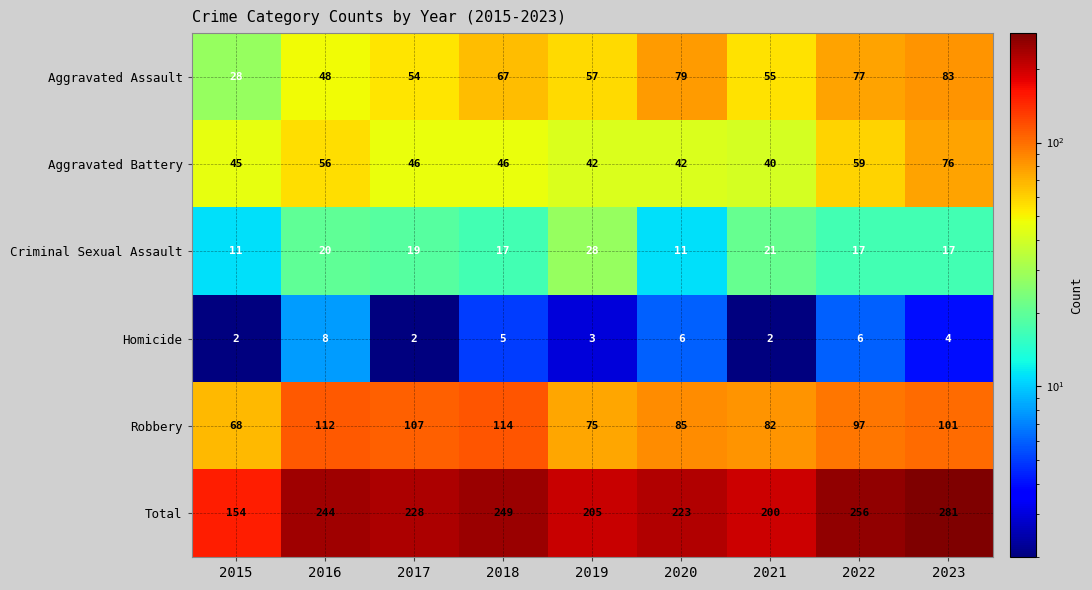

What is the minimum value for Total?

154